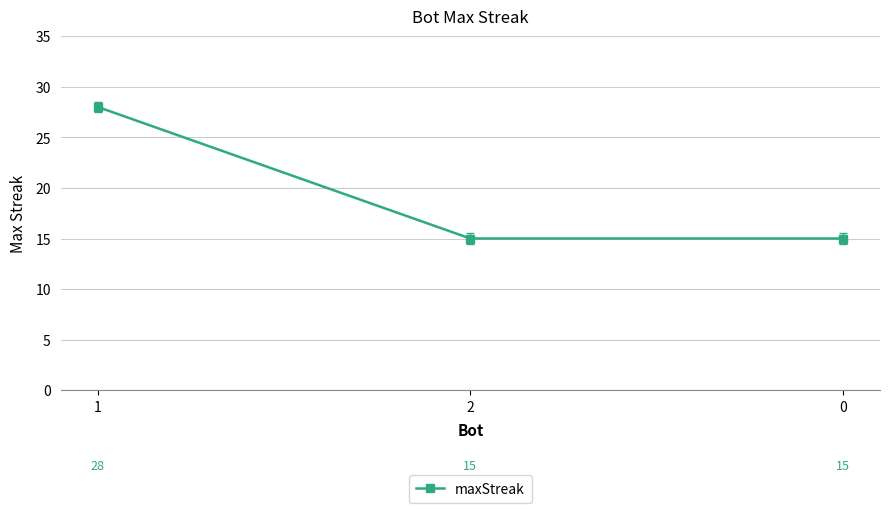

True or false: the data shows 15 at 2.

True